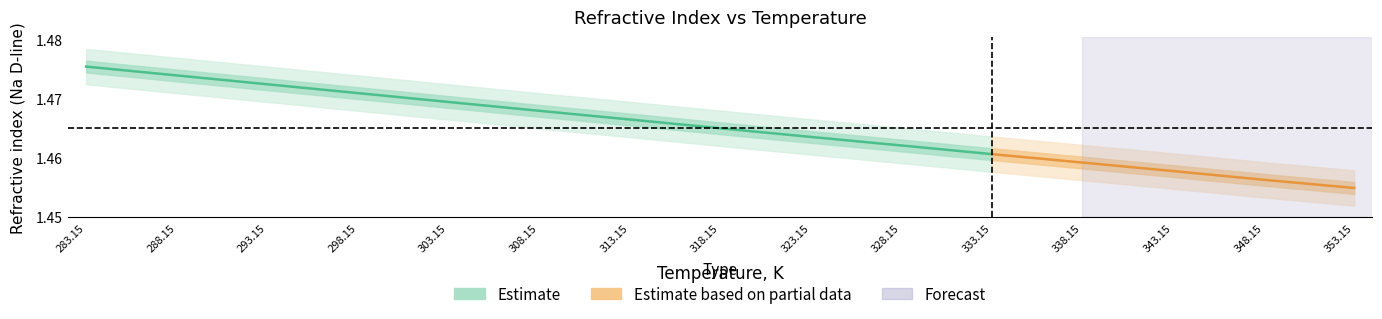

Reading left to right, transcribe all the data shown in this chart.

1.5	1.5	1.5	1.5	1.5	1.5	1.5	1.5	1.5	1.5	1.5